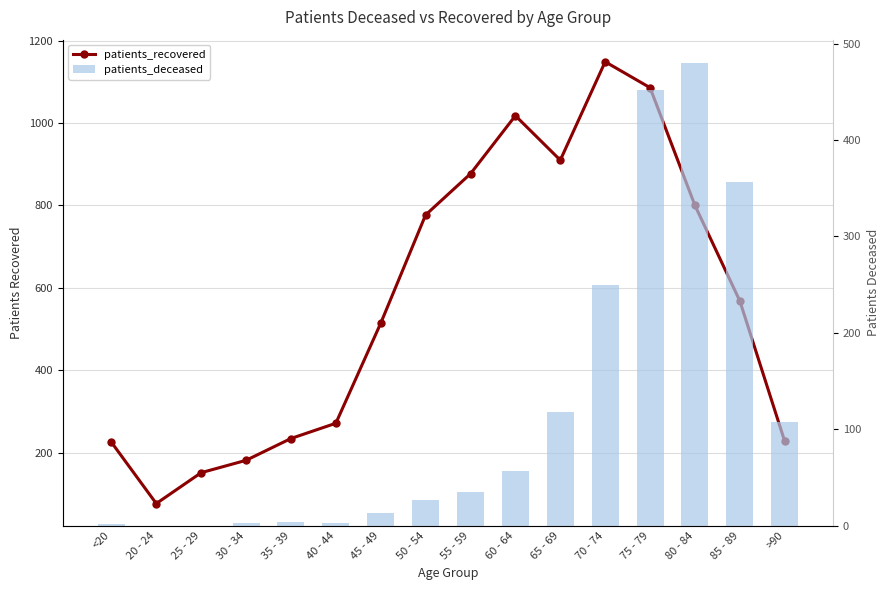

Which series has the largest total across all categories?

patients_recovered